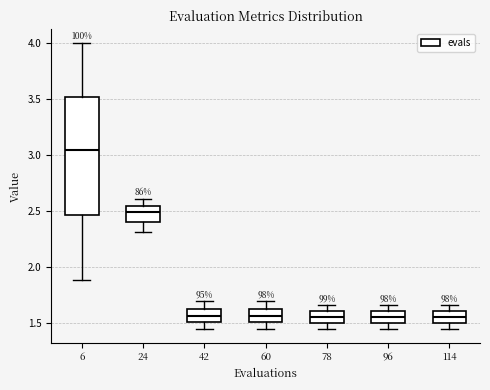

Which box is the tallest, from its lower edge to its upper edge?

6